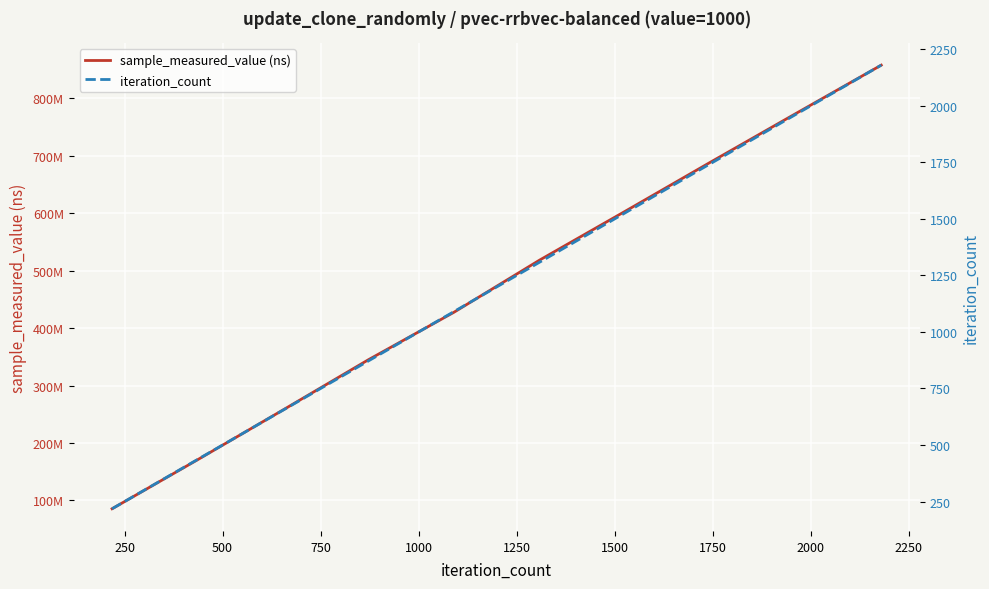

The sample_measured_value (ns) series shows 78623877 at 500. True or false?

False